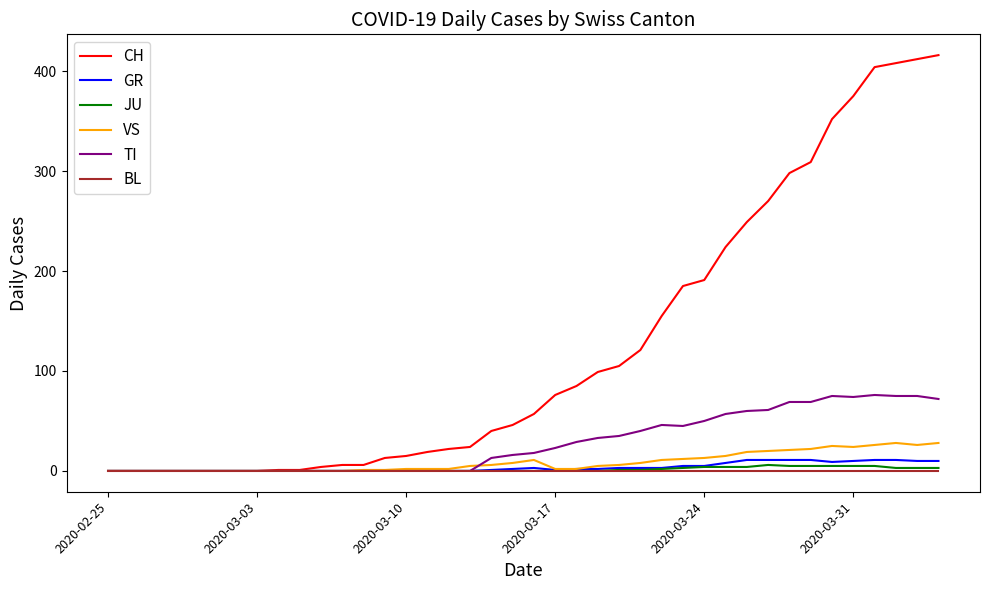

Which series has the widest spread of values?

CH